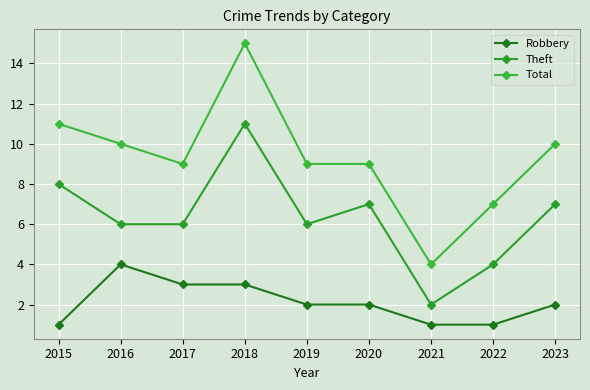

Does the chart have visible grid lines?

Yes